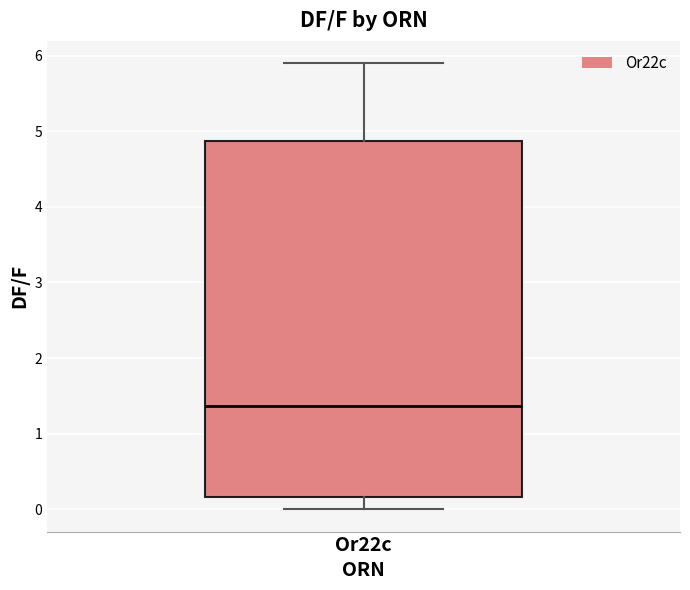

Read this box plot against the y-axis: the position of the median line, the range covered by the box, and the ends of both whiskers. The values are not printed on the chart, so give them approximately, as read against the axis.

median 1.4, box 0.2 to 4.9, whiskers 0.0 to 5.9